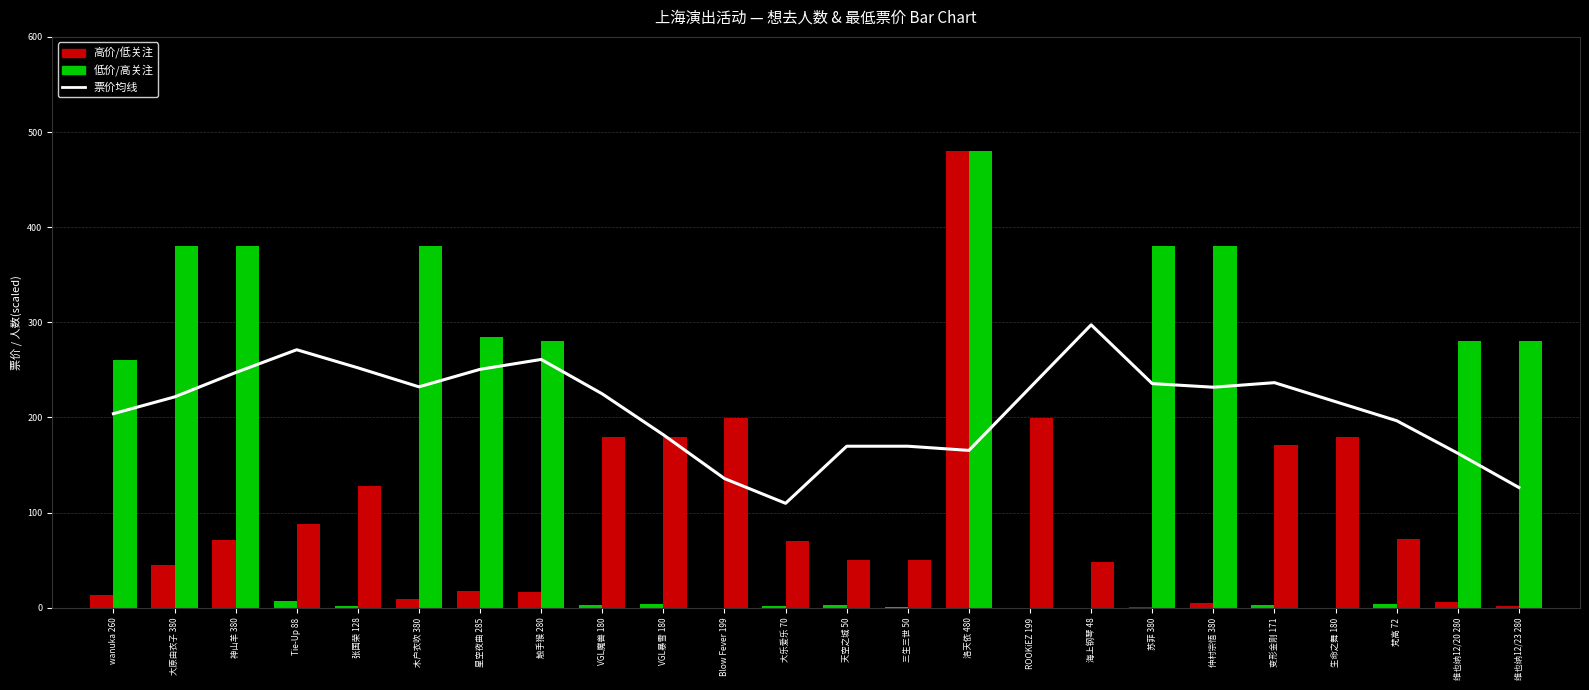

What is the total value across all series at Blow Fever 199?

335.0